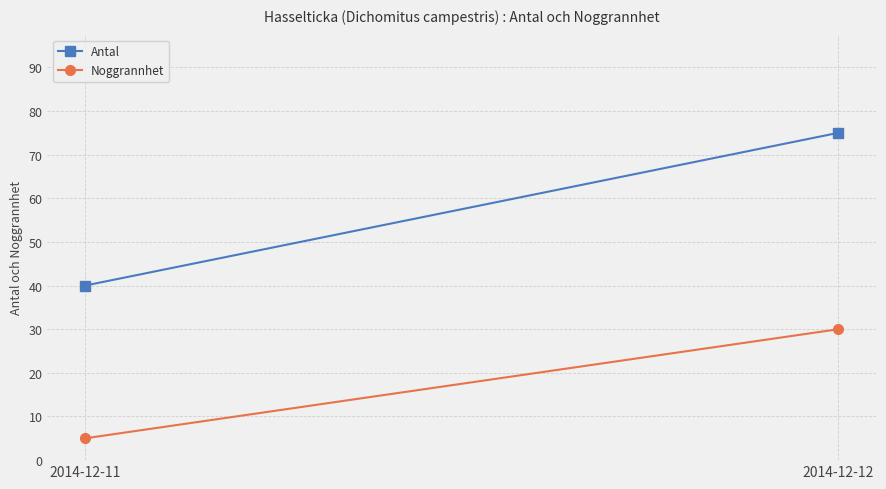

Reading left to right, what are all the values shown in this chart?

Antal: 40	75
Noggrannhet: 5	30